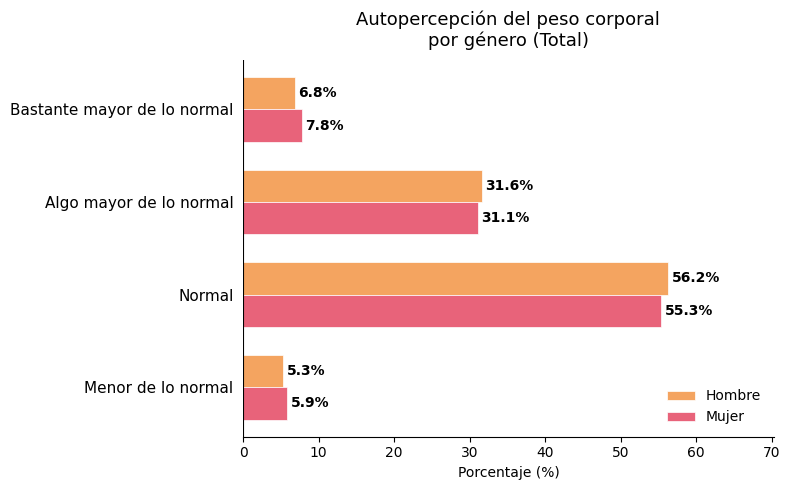

What are all the series names shown in the legend?

Hombre, Mujer